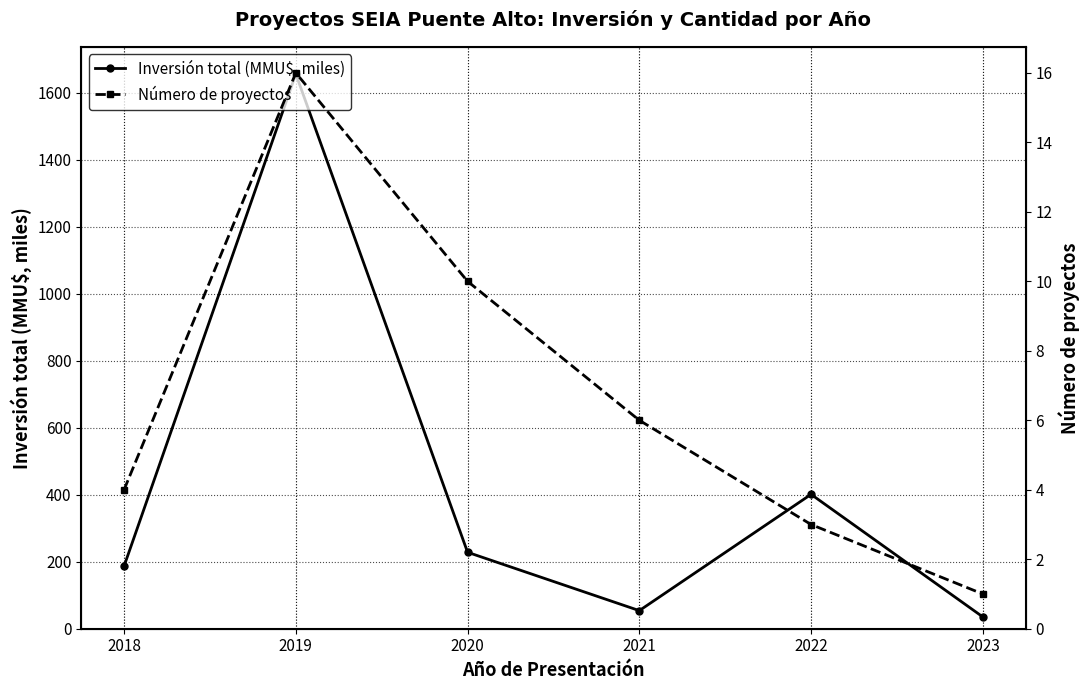

At which category is the sum across all series the highest?

2019